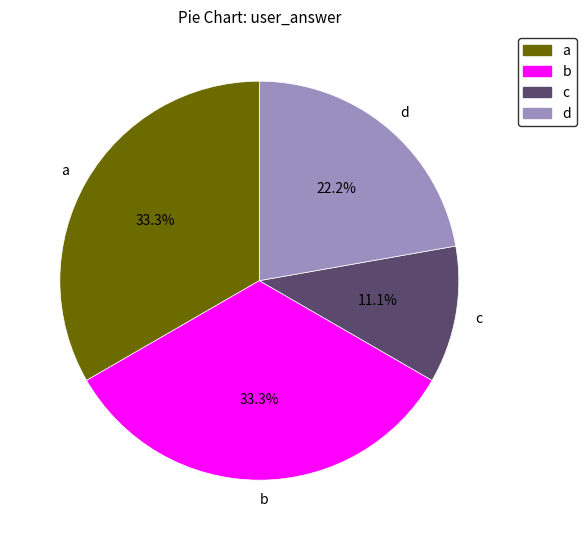

The b slice represents 40% of the pie. True or false?

False